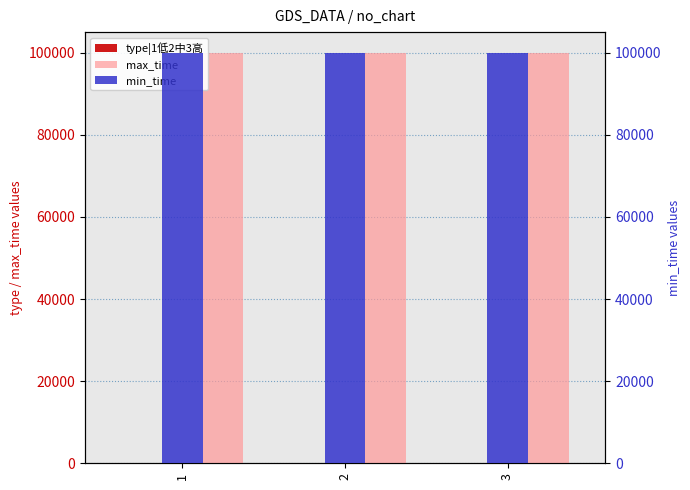

The value of type|1低2中3高 at 2 is 1. True or false?

False